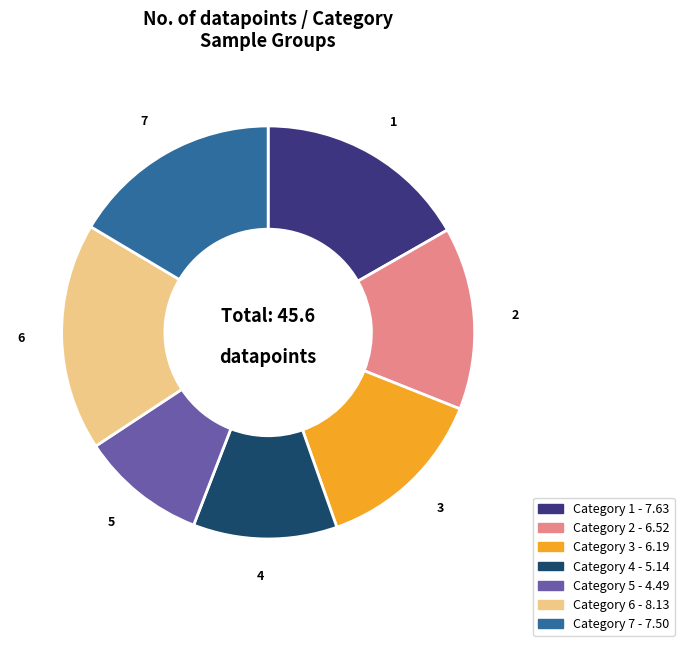

Is 2 the majority of the pie?

No